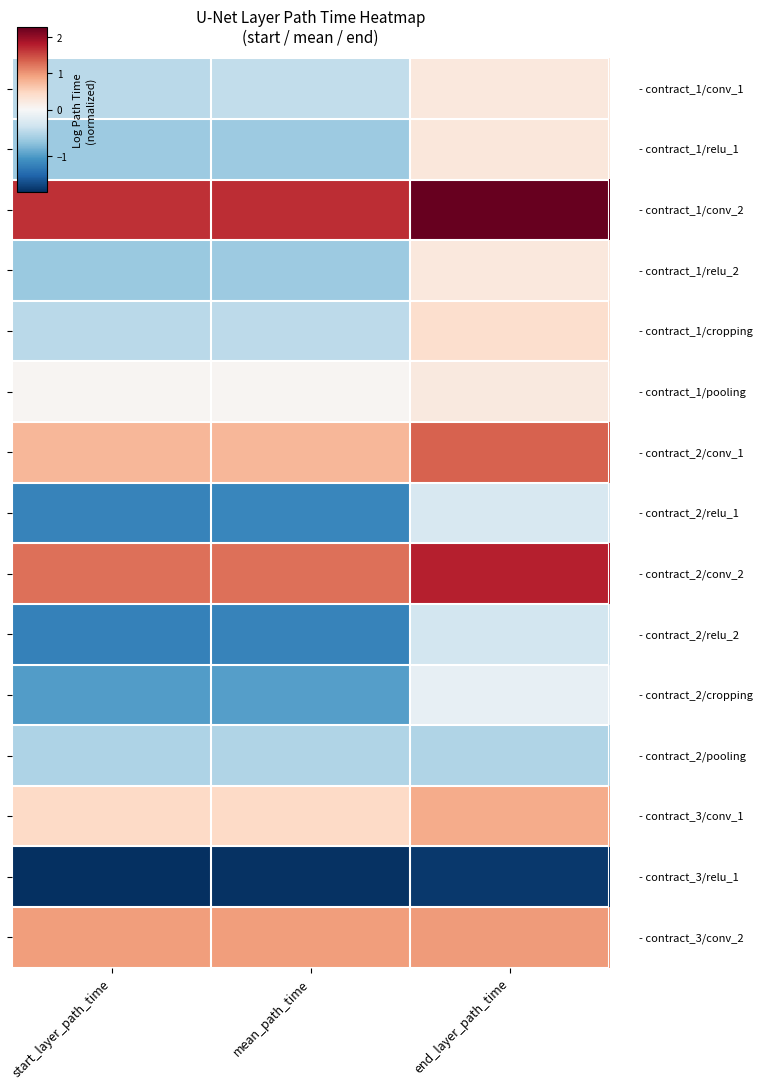

What is the total value across all series at mean_path_time?

-2.7